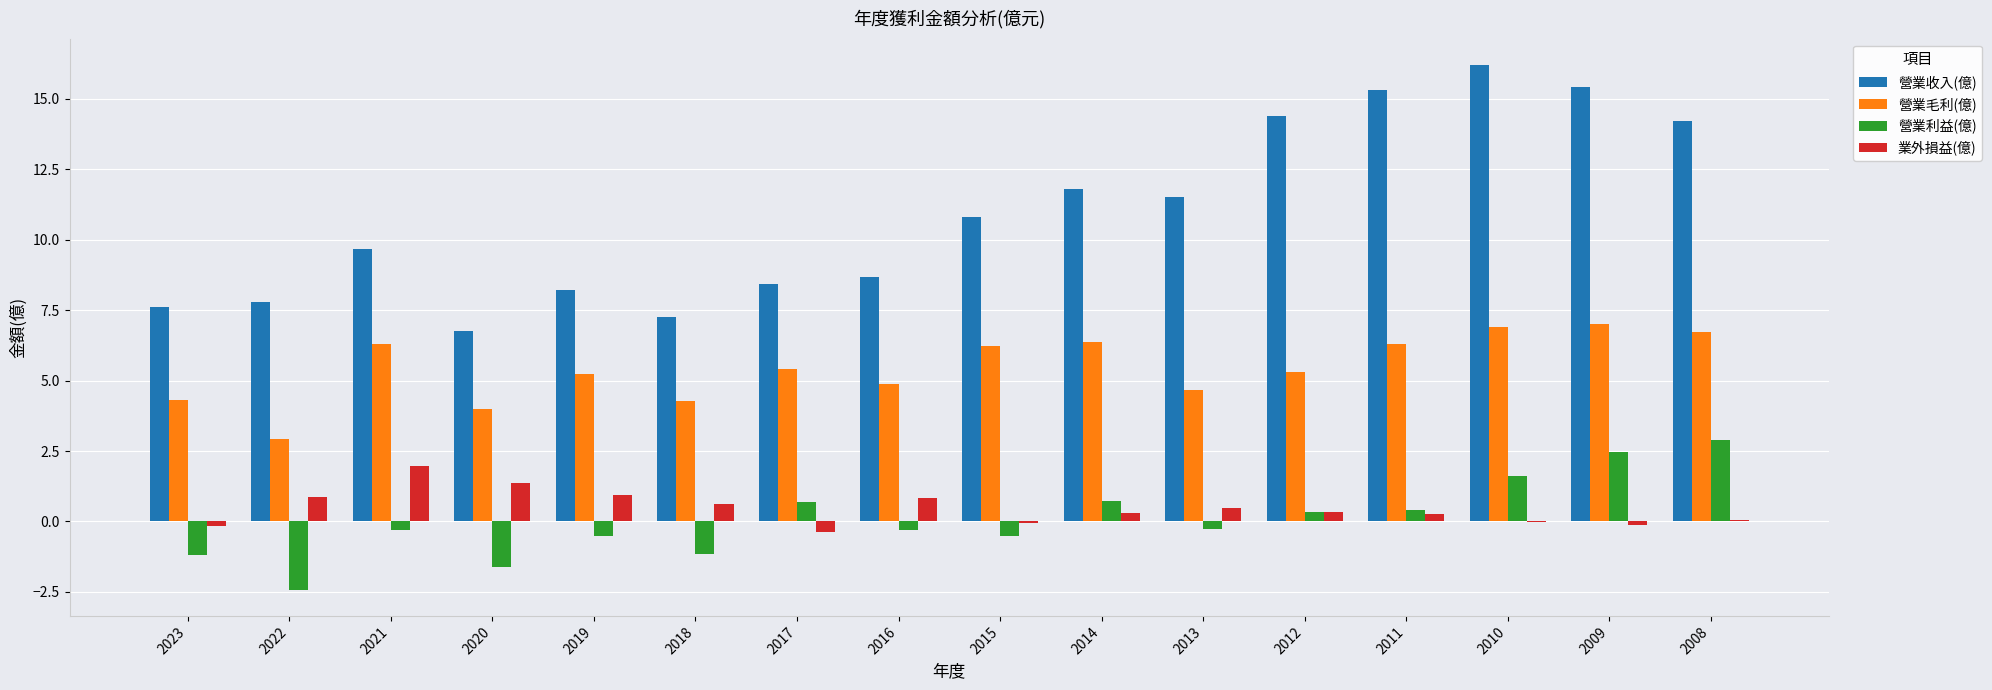

What is the maximum value shown in the chart?

16.2